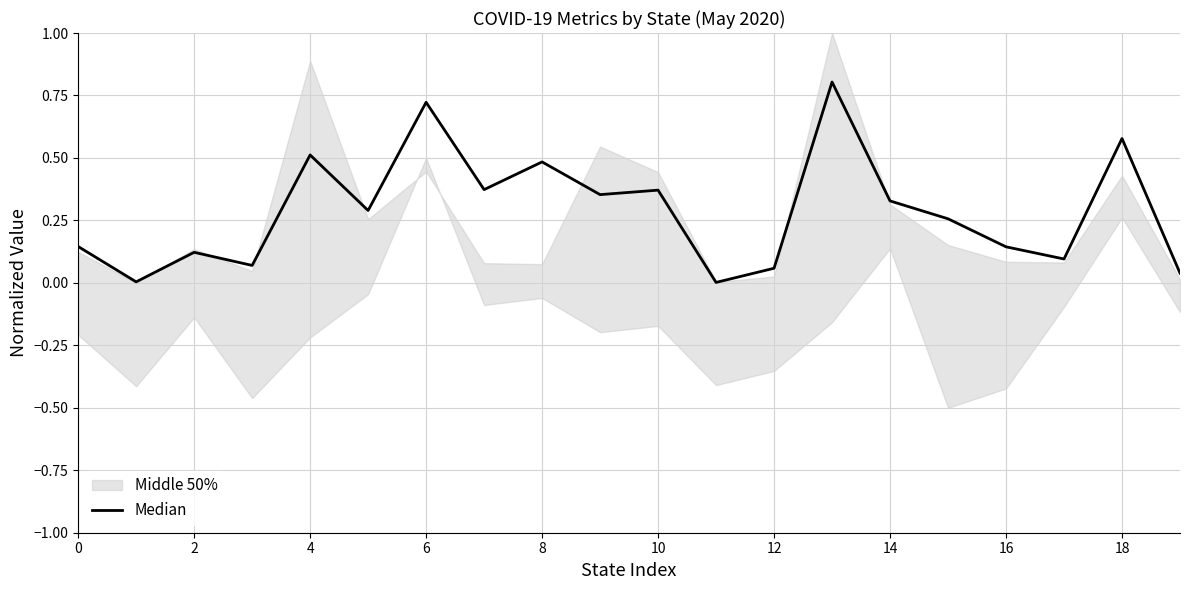

The value at 14 is 0.6. True or false?

False